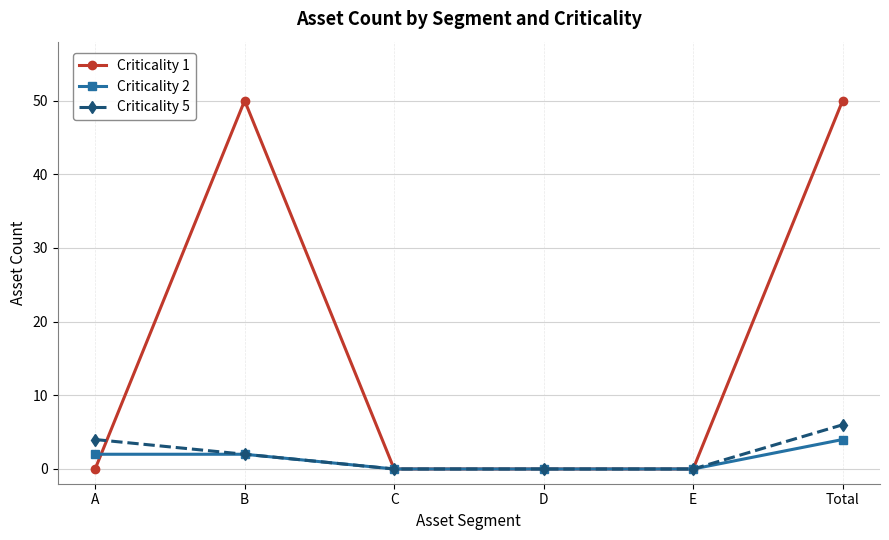

Does the chart have visible grid lines?

Yes